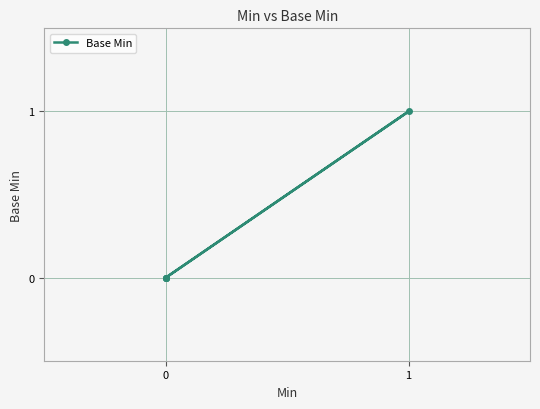

Count the number of values greater than 0.

1